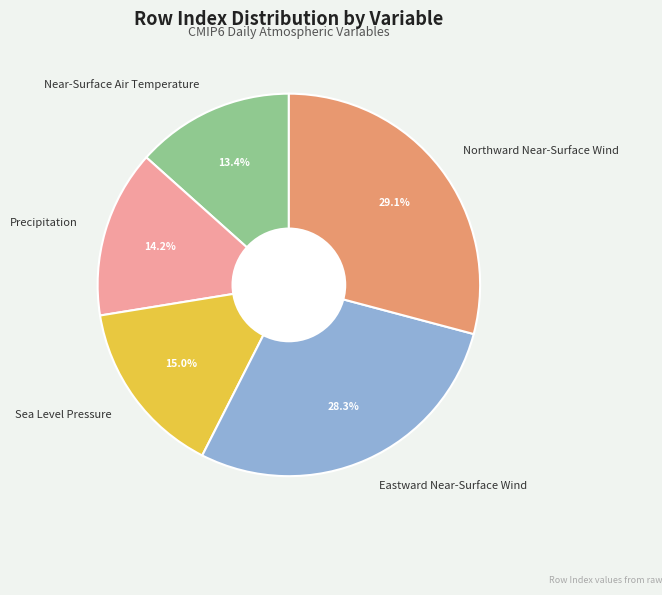

To the nearest percent, what portion does Northward Near-Surface Wind represent?

29%